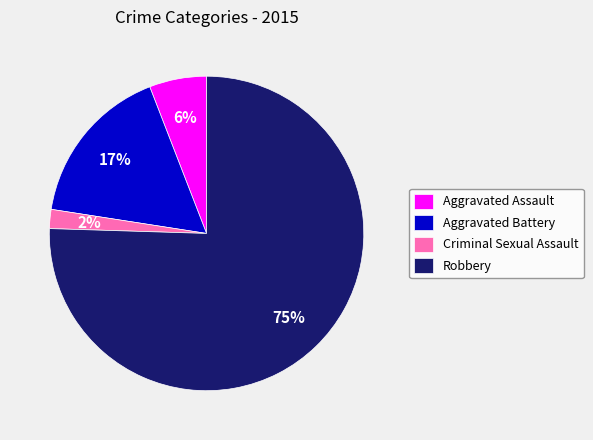

True or false: Aggravated Battery accounts for 17% of the total.

True